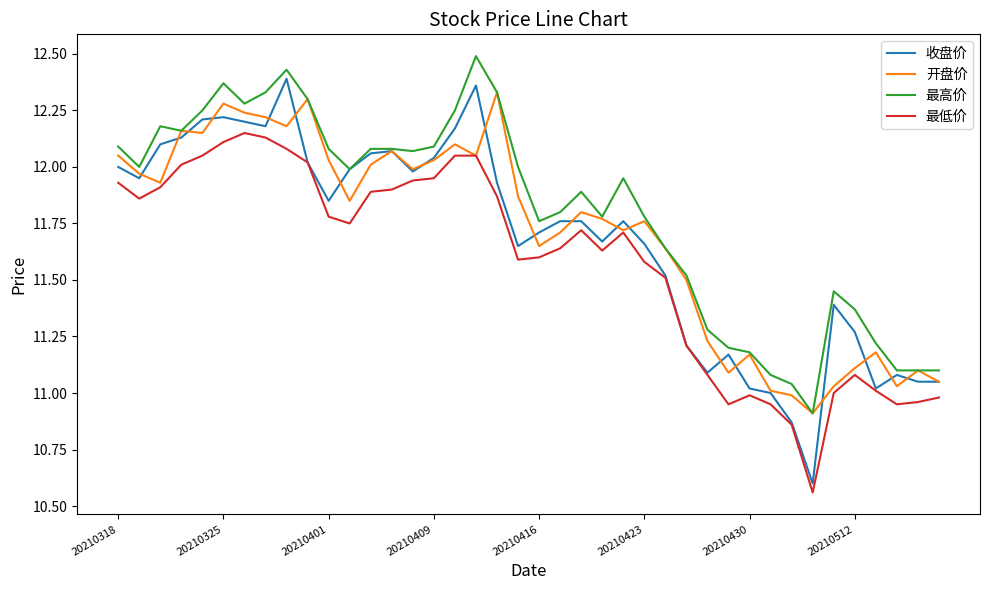

At how many categories does at least one series exceed 11?

39